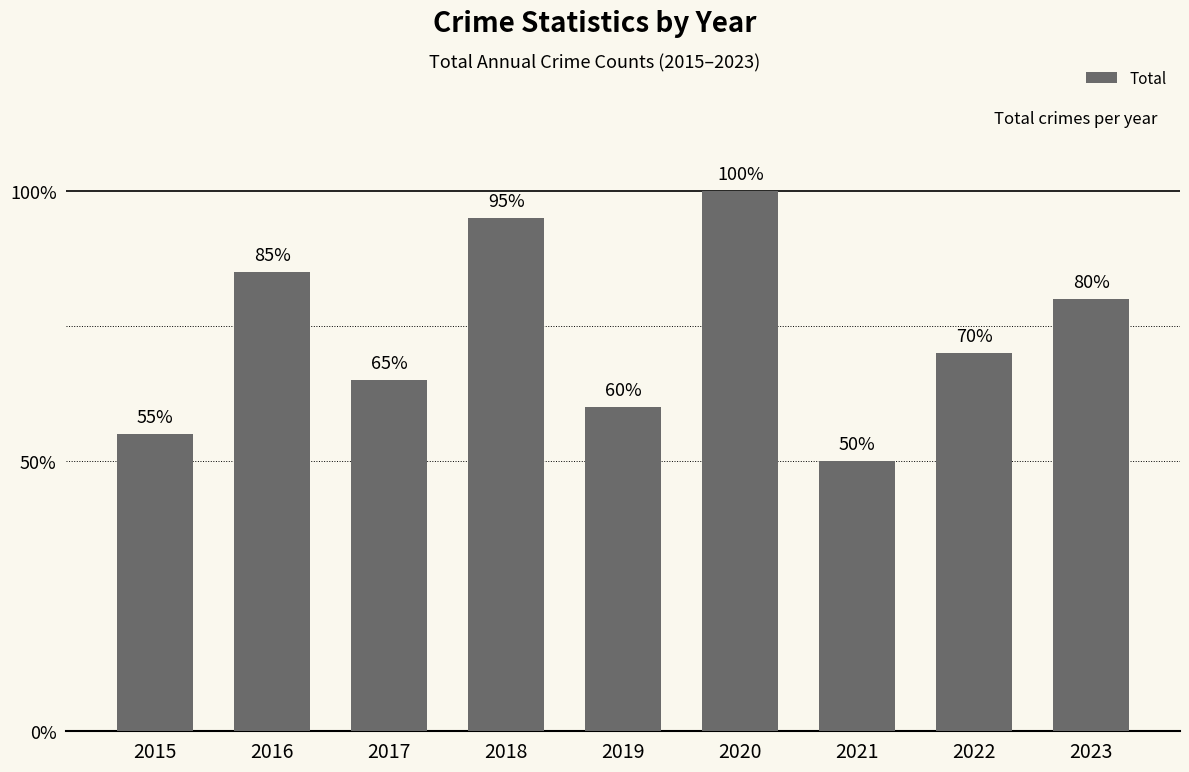

Does the chart contain any negative values?

No